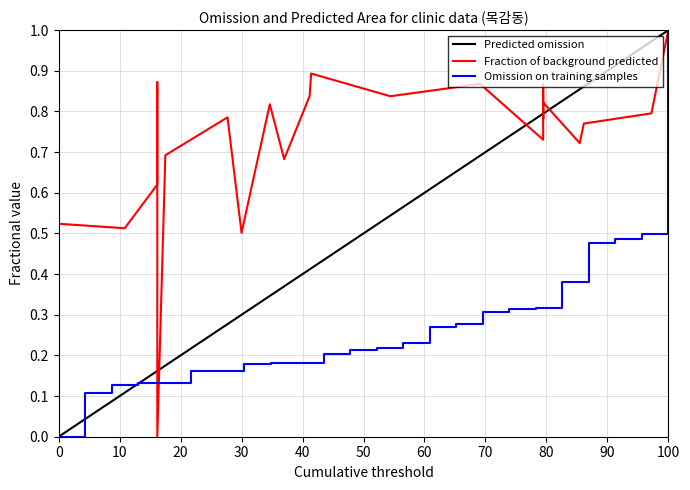

Is it true that the value at 2018-03-09 is 0.3?

False